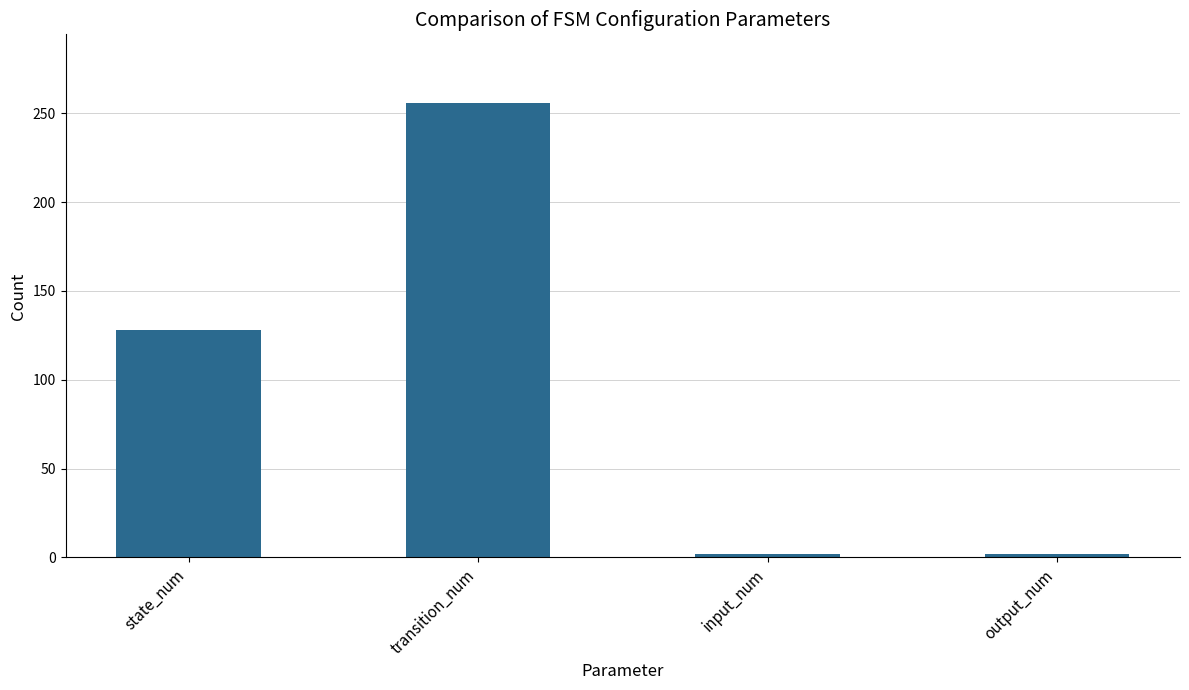

True or false: the data shows 128 at state_num.

True